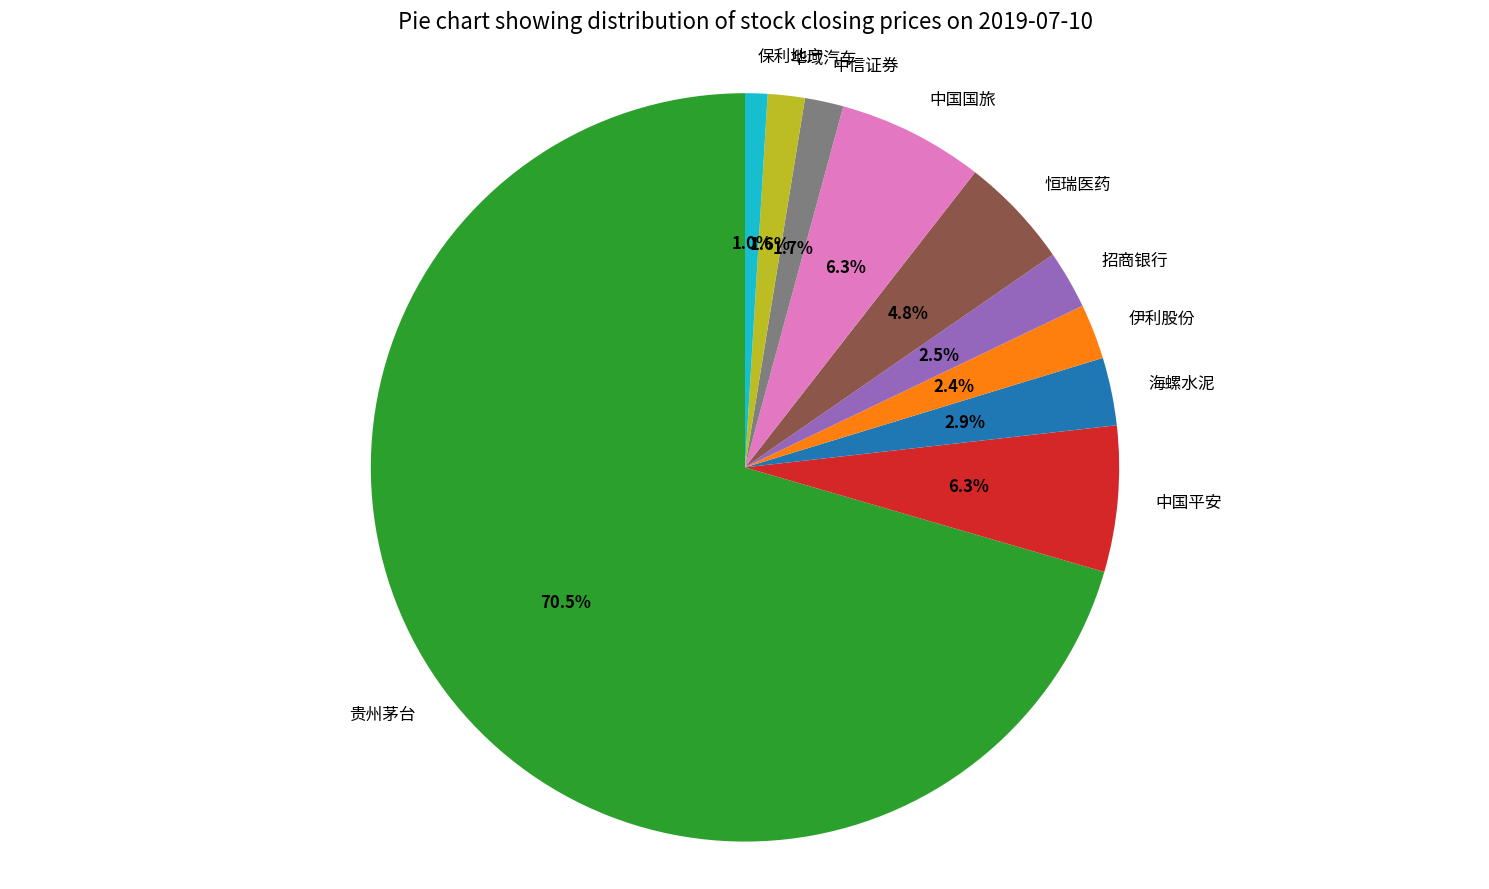

How many segments does this pie chart have?

10